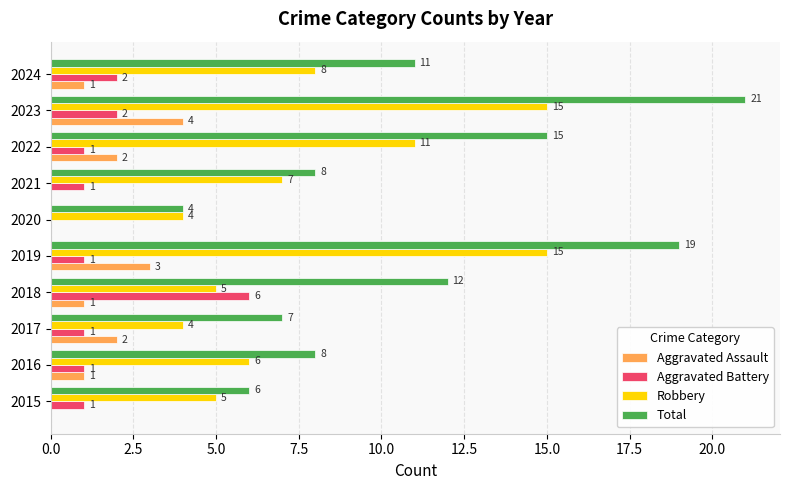

True or false: Robbery has a value of 15 at 2019.

True